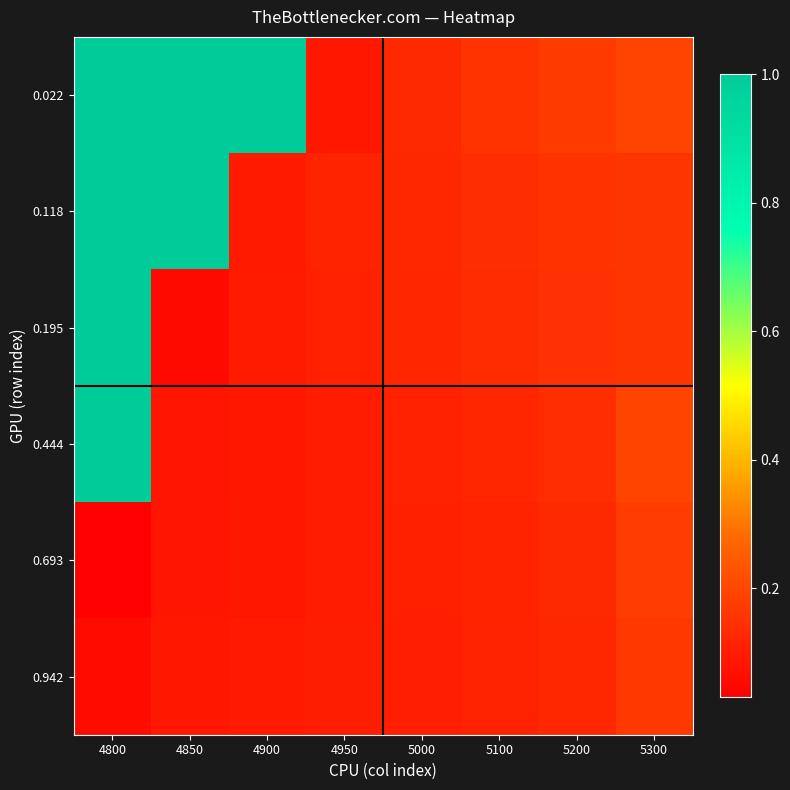

Reading right to left, list all the values displayed in this chart.

0.022: 5300=0.2	5200=0.2	5100=0.2	5000=0.1	4950=0.1	4900=1.0	4850=1.0	4800=1.0
0.118: 5300=0.2	5200=0.2	5100=0.1	5000=0.1	4950=0.1	4900=0.1	4850=1.0	4800=1.0
0.195: 5300=0.2	5200=0.1	5100=0.1	5000=0.1	4950=0.1	4900=0.1	4850=0.1	4800=1.0
0.444: 5300=0.2	5200=0.1	5100=0.1	5000=0.1	4950=0.1	4900=0.1	4850=0.1	4800=1.0
0.693: 5300=0.2	5200=0.1	5100=0.1	5000=0.1	4950=0.1	4900=0.1	4850=0.1	4800=0.0
0.942: 5300=0.2	5200=0.1	5100=0.1	5000=0.1	4950=0.1	4900=0.1	4850=0.1	4800=0.1